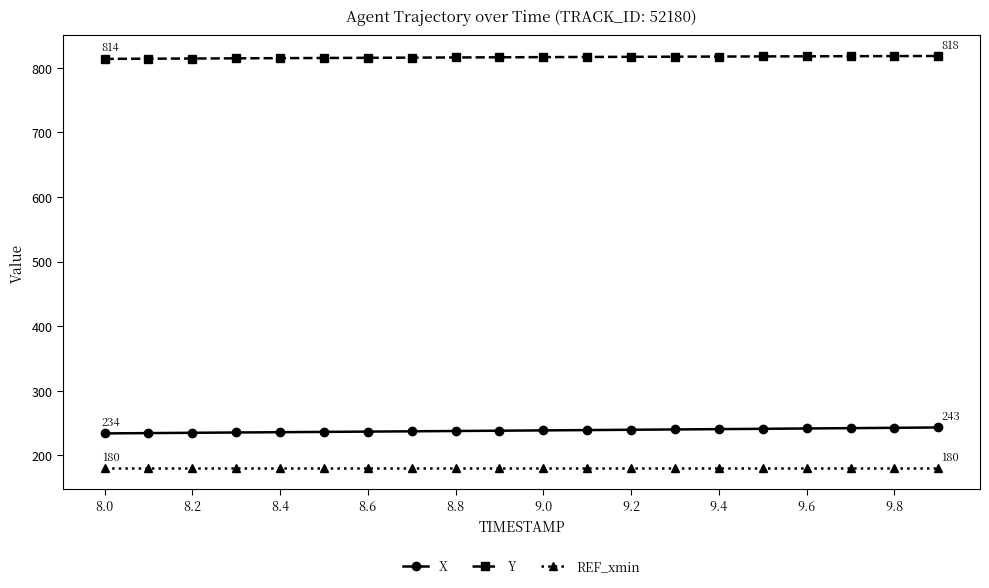

What is the average value of the REF_xmin series?

180.0